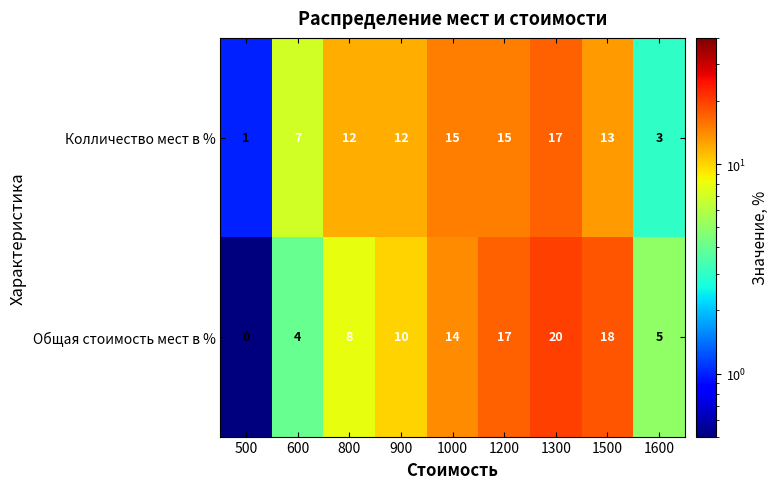

Reading left to right, transcribe all the data shown in this chart.

Колличество мест в %: 500=1	600=7	800=12	900=12	1000=15	1200=15	1300=17	1500=13	1600=3
Общая стоимость мест в %: 500=0	600=4	800=8	900=10	1000=14	1200=17	1300=20	1500=18	1600=5